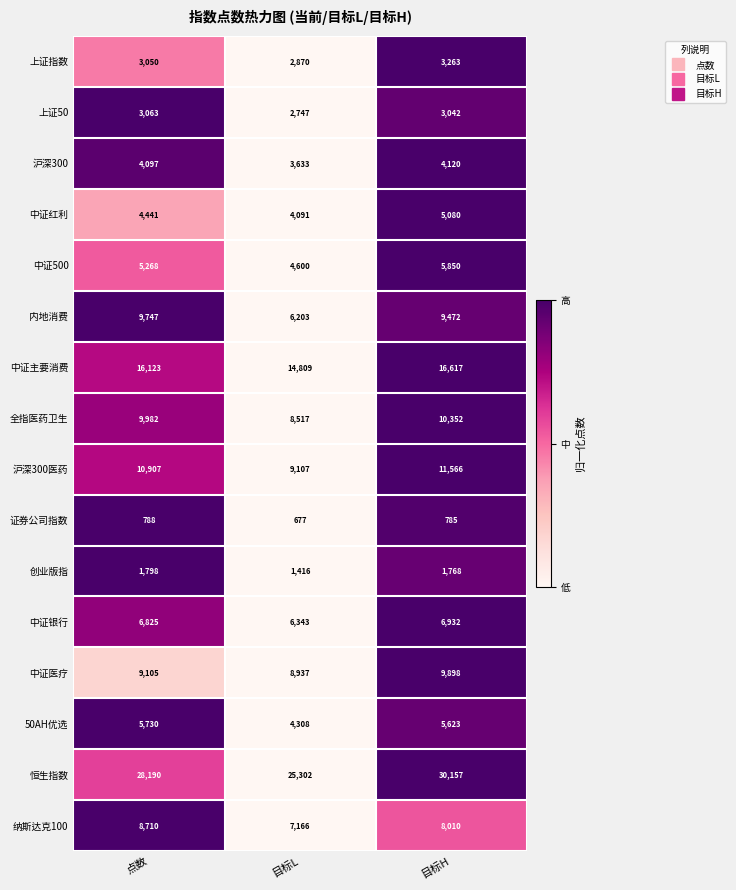

The value of 中证红利 at 目标H is 3425. True or false?

False